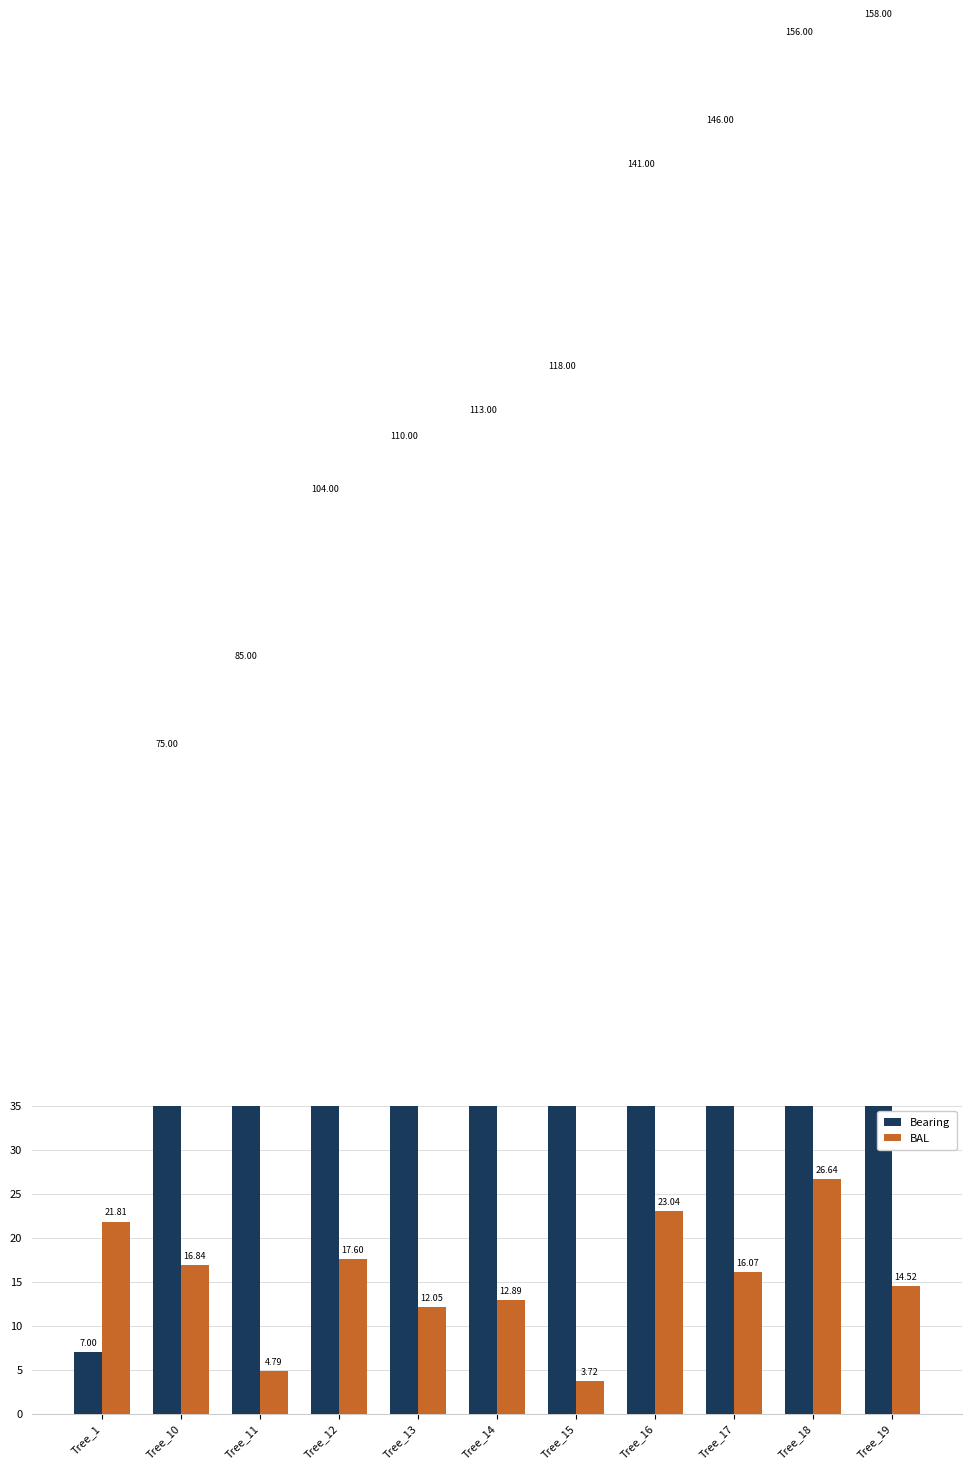

Where is BAL nearest to the value 15?

Tree_19